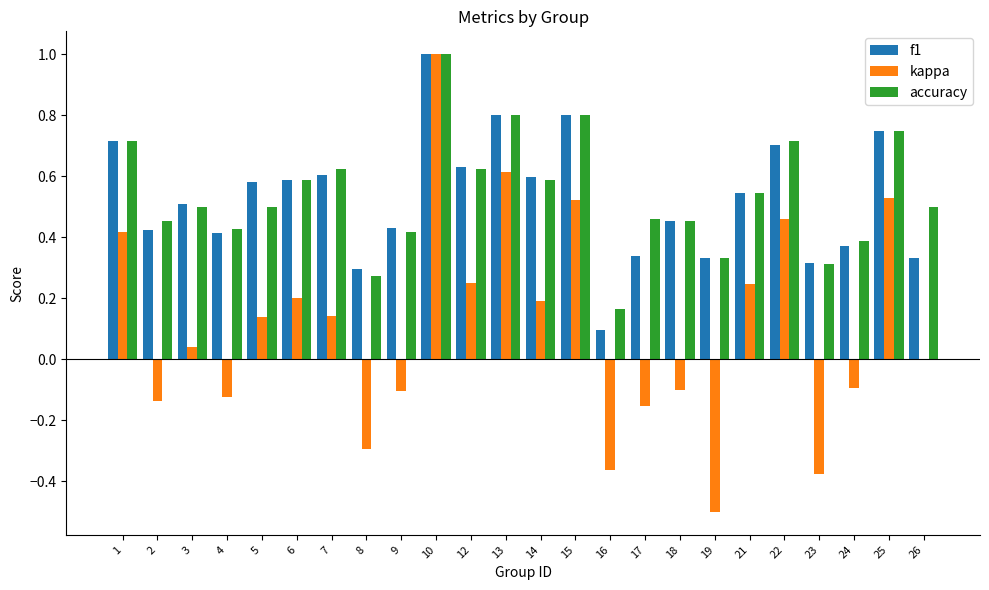

True or false: kappa has a value of -0.1 at 4.

True